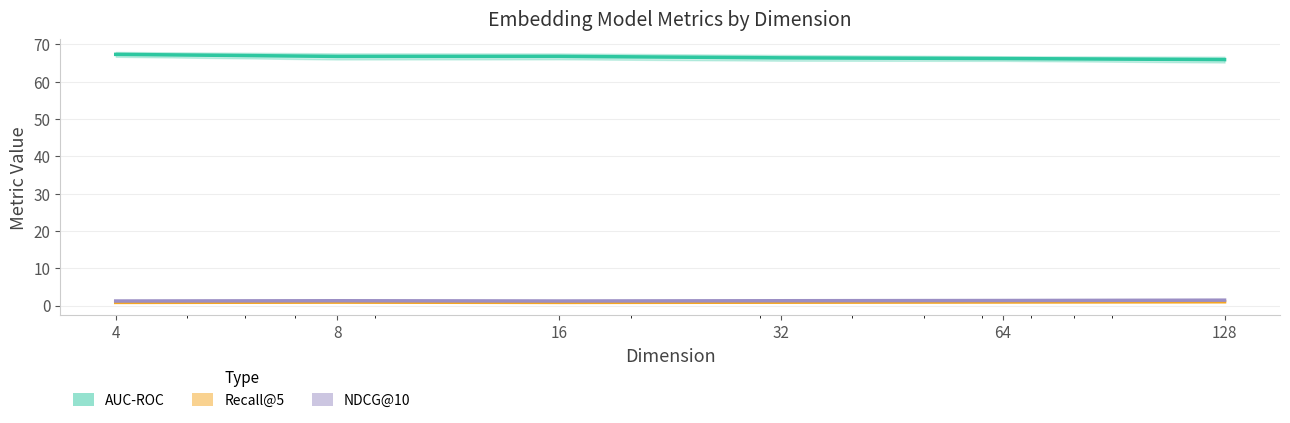

Is this an area chart (filled region under the line)?

No